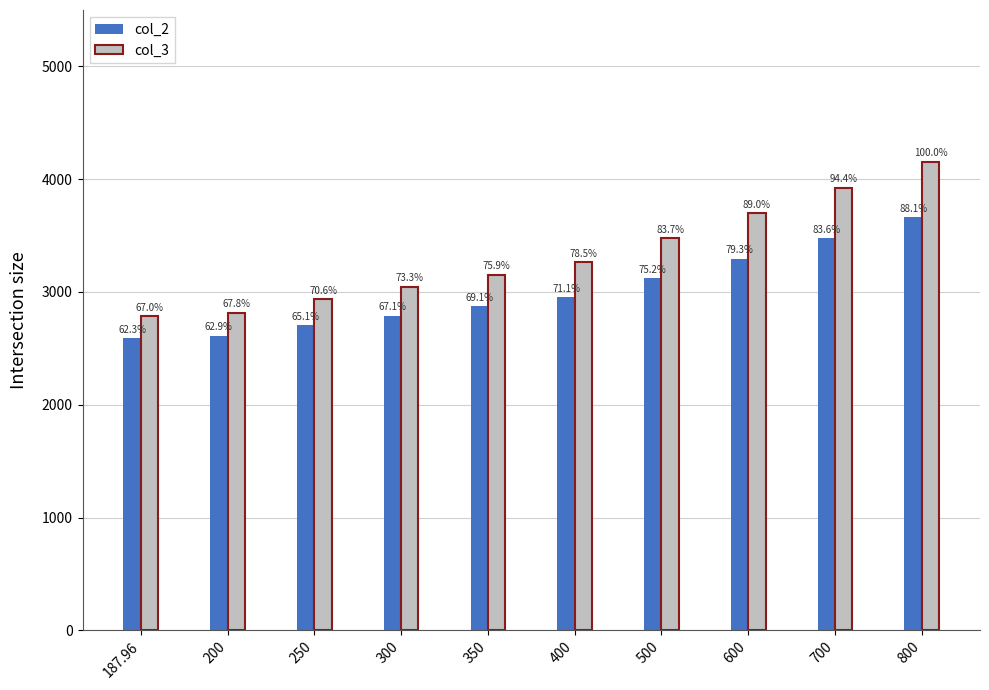

Which label corresponds to the smallest value in the chart?

187.96